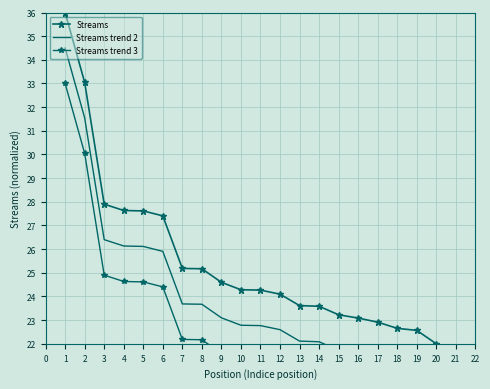

What is the lowest value of the Streams series?

22.0